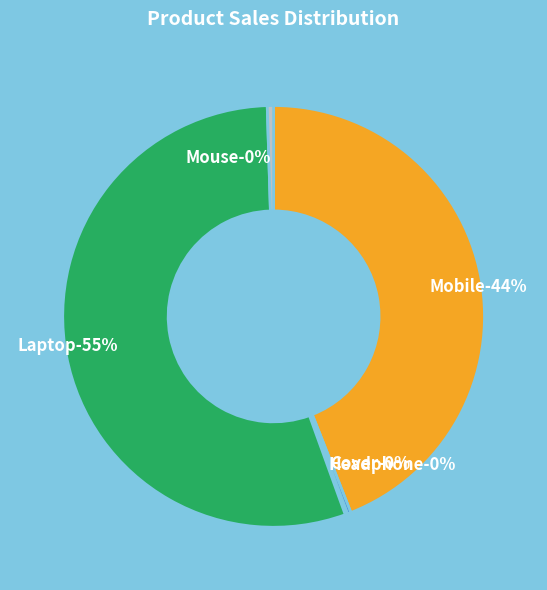

How many segments does this pie chart have?

5